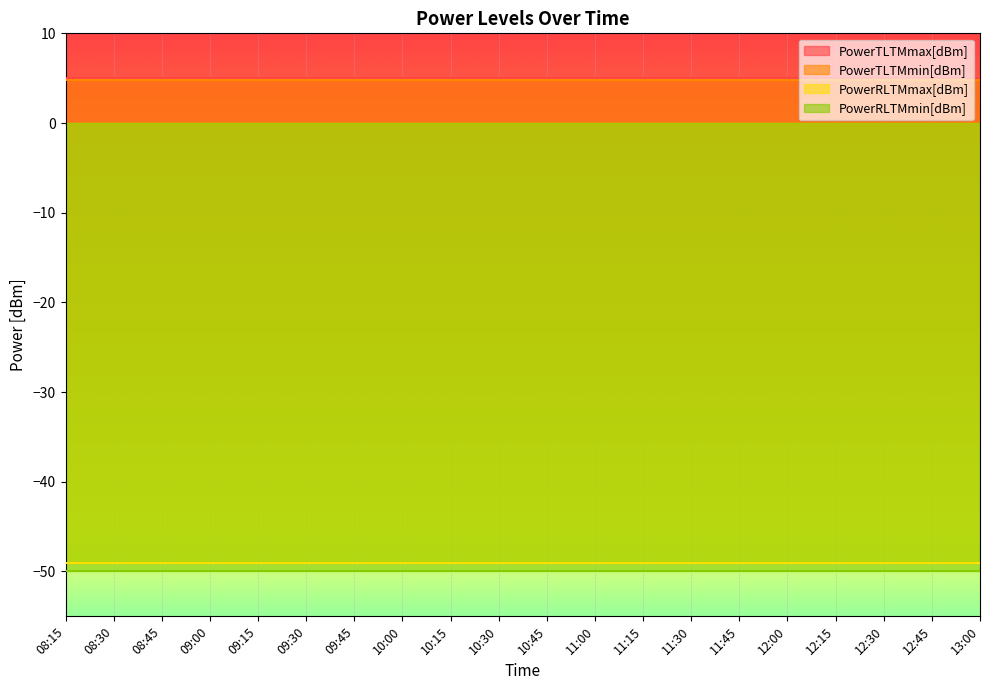

Reading right to left, what are all the values shown in this chart?

PowerTLTMmax[dBm]: 5.0	5.0	5.0	5.0	5.0	5.0	5.0	5.0	5.0	5.0	5.0	5.0	5.0	5.0	5.0	5.0	5.0	5.0	5.0	5.0
PowerTLTMmin[dBm]: 4.8	4.8	4.8	4.8	4.8	4.8	4.8	4.8	4.8	4.8	4.8	4.8	4.8	4.8	4.8	4.8	4.8	4.8	4.8	4.8
PowerRLTMmax[dBm]: -49.0	-49.0	-49.0	-49.0	-49.0	-49.0	-49.0	-49.0	-49.0	-49.0	-49.0	-49.0	-49.0	-49.0	-49.0	-49.0	-49.0	-49.0	-49.0	-49.0
PowerRLTMmin[dBm]: -50.0	-50.0	-50.0	-50.0	-50.0	-50.0	-50.0	-50.0	-50.0	-50.0	-50.0	-50.0	-50.0	-50.0	-50.0	-50.0	-50.0	-50.0	-50.0	-50.0